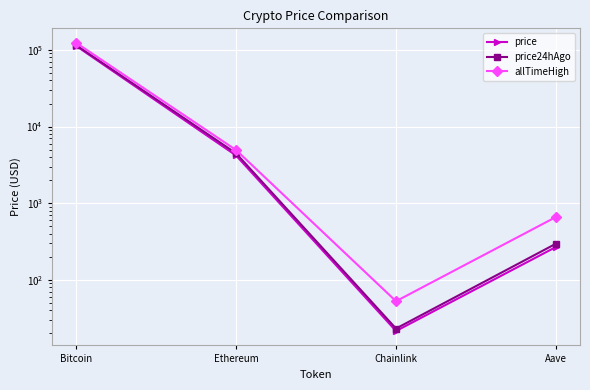

How many lines are shown in the chart?

3